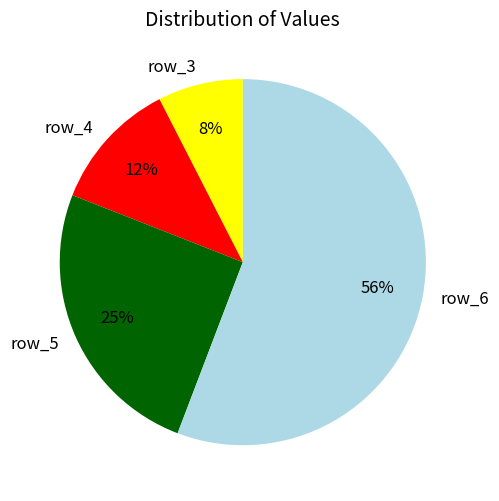

Combined, do row_5 and row_3 account for over 50%?

No